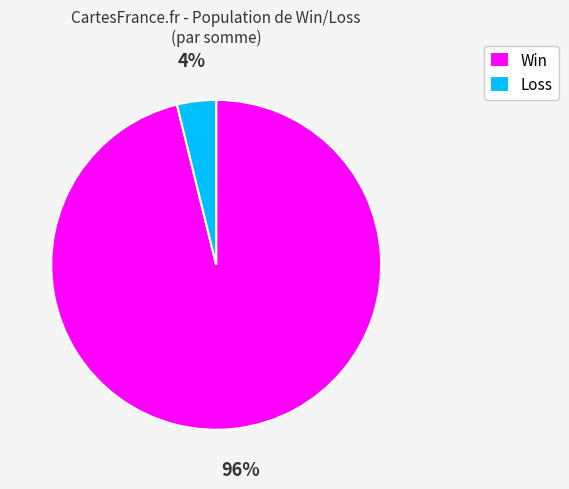

Which has a higher value, Loss or Win?

Win